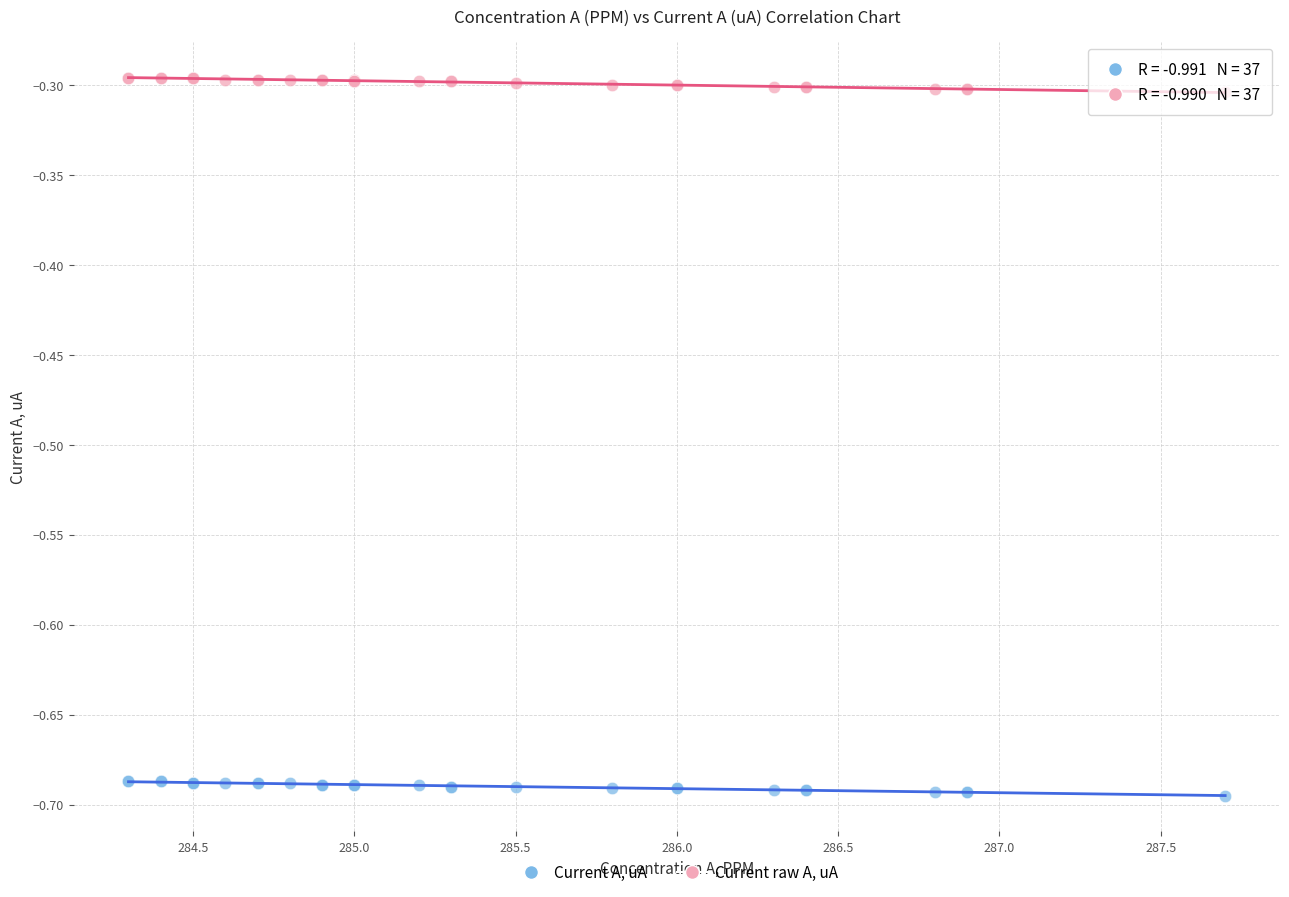

Which series reaches the maximum Y coordinate?

Current raw A, uA